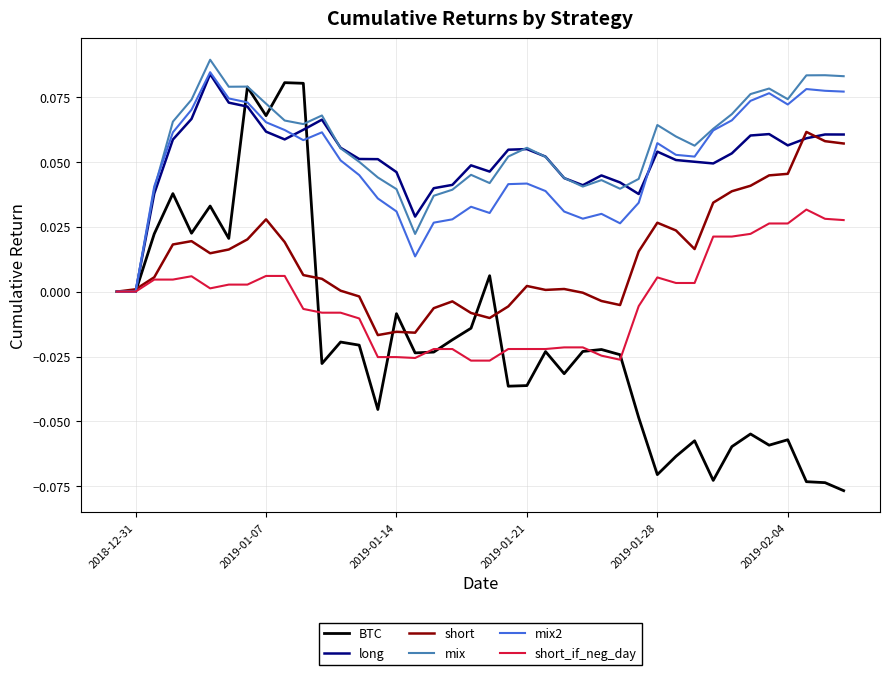

Which series has the largest range (max minus min)?

BTC